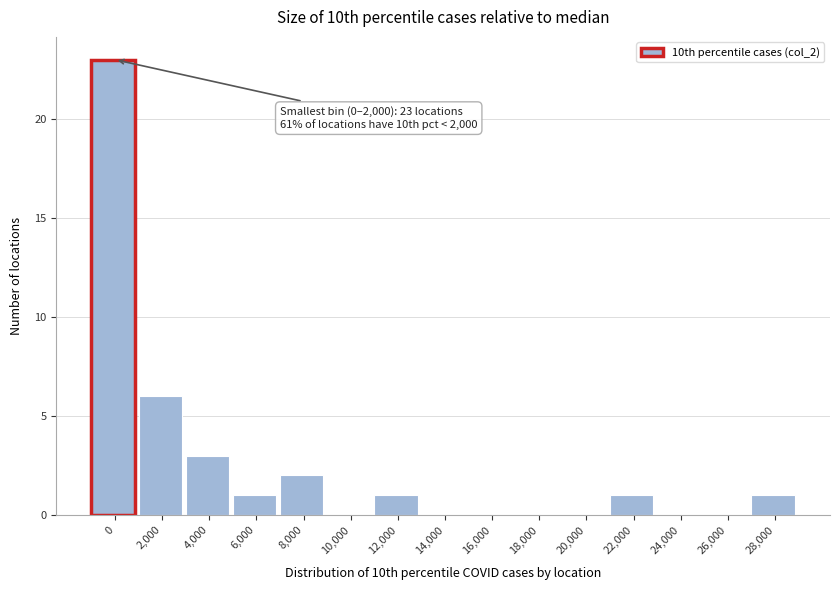

Reading left to right, list all the values displayed in this chart.

0=23	2,000=6	4,000=3	6,000=1	8,000=2	10,000=0	12,000=1	14,000=0	16,000=0	18,000=0	20,000=0	22,000=1	24,000=0	26,000=0	28,000=1